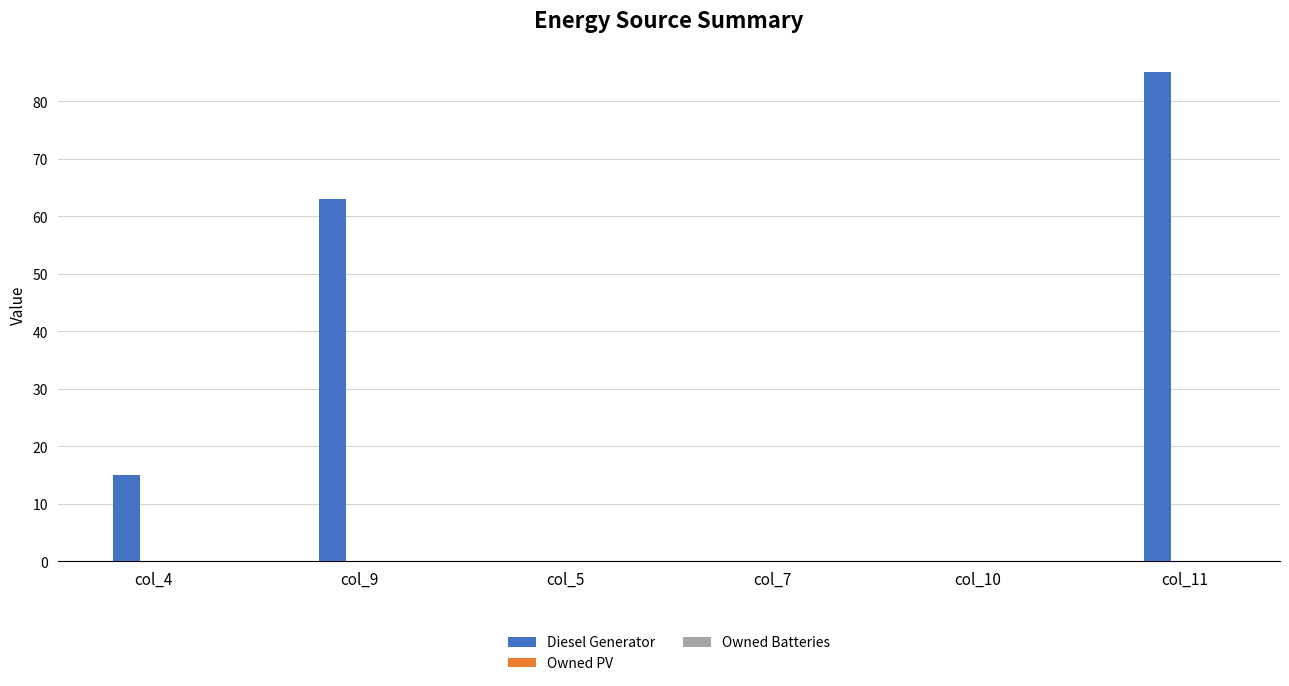

Reading right to left, transcribe all the data shown in this chart.

col_11=85	col_10=0	col_7=0	col_5=0	col_9=63	col_4=15